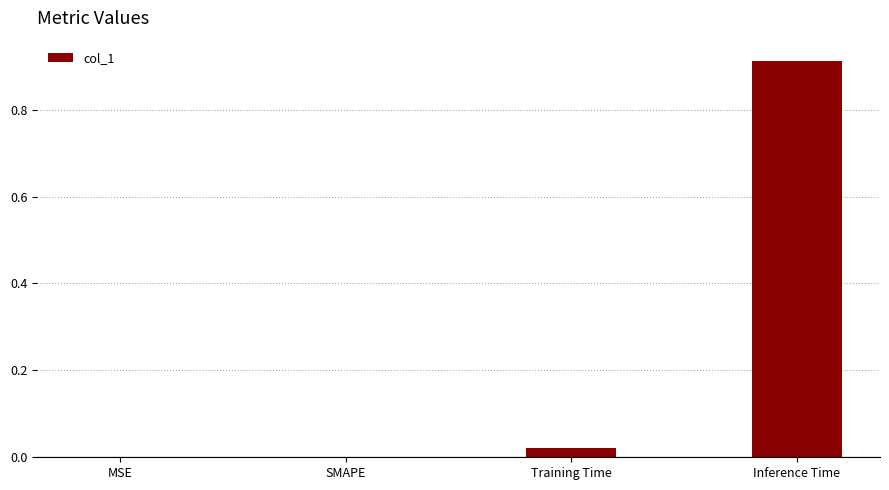

Which label corresponds to the largest value in the chart?

Inference Time